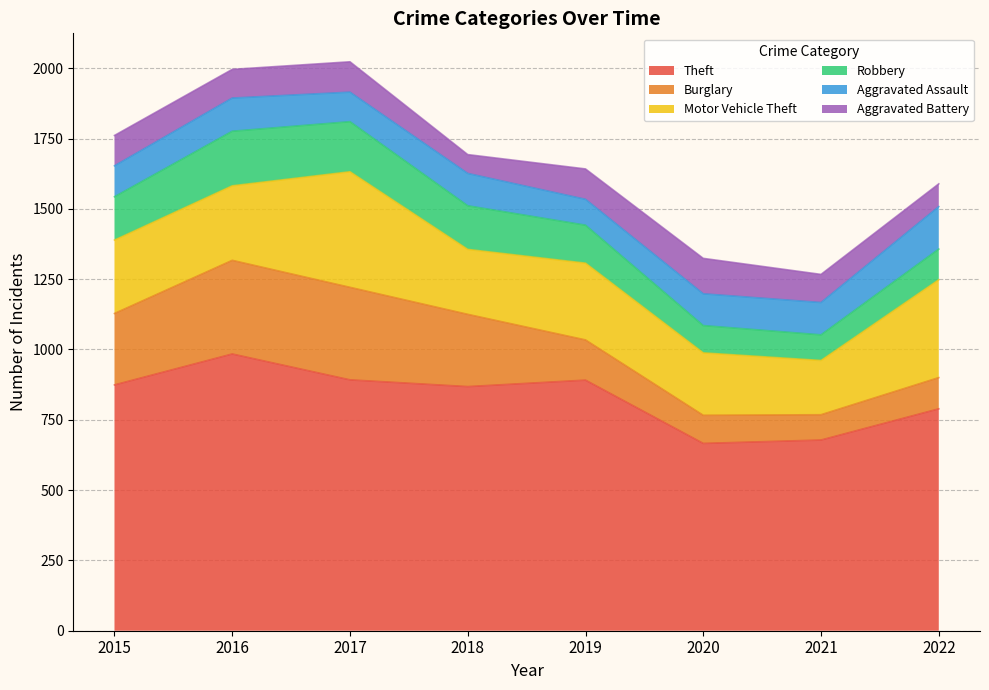

Which series changed the most between 2016 and 2019?

Burglary